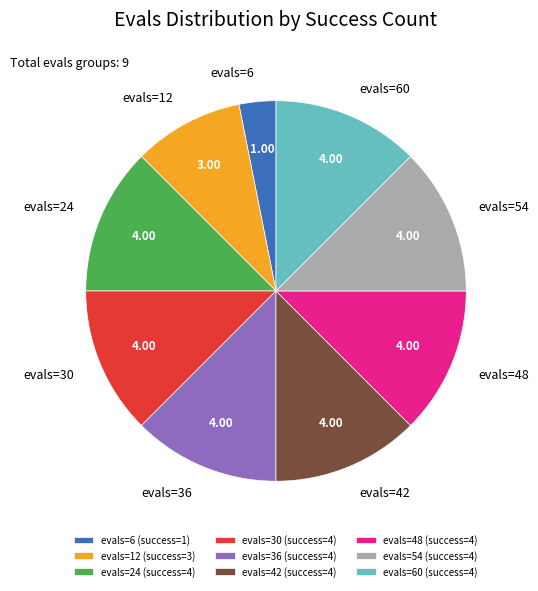

Approximately how many times larger is the value at evals=30 compared to evals=24?

1.0